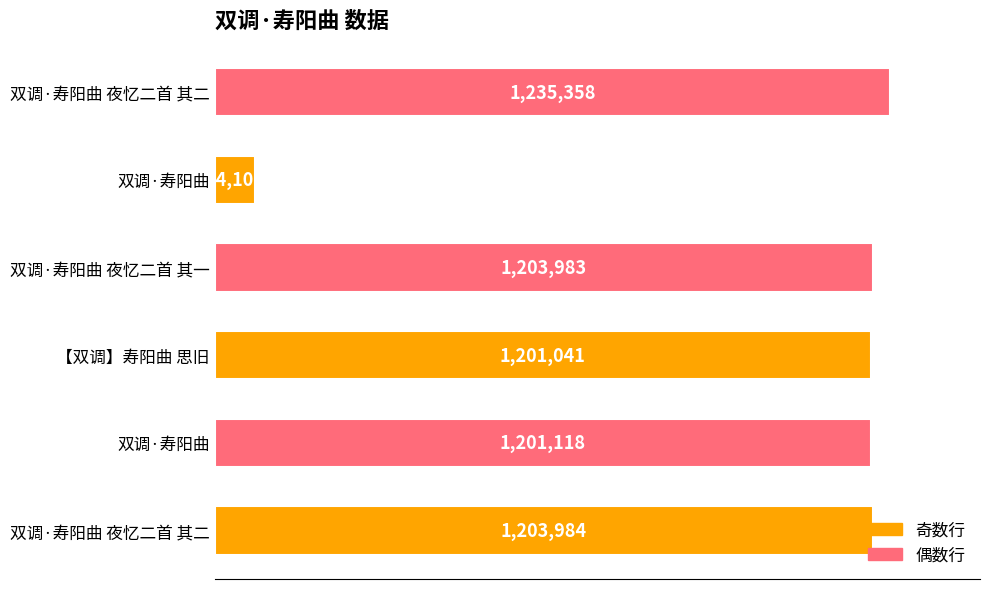

How many categories are shown in the chart?

6